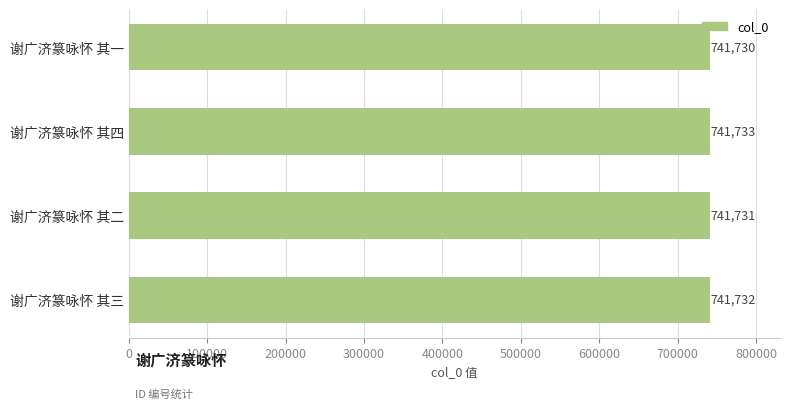

Is it true that the value at 谢广济篆咏怀 其一 is 1205801?

False